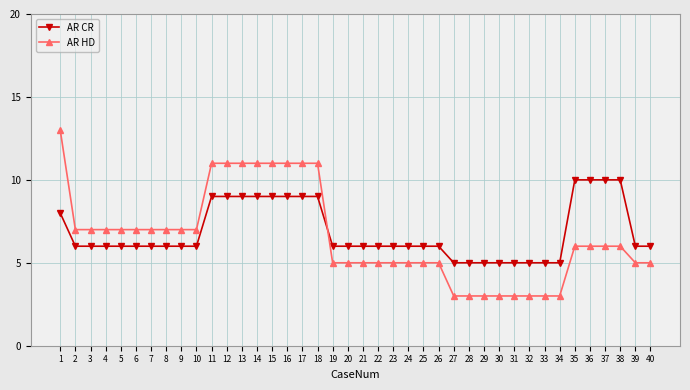

What is the value of the AR HD point at the 11th from the left?

11